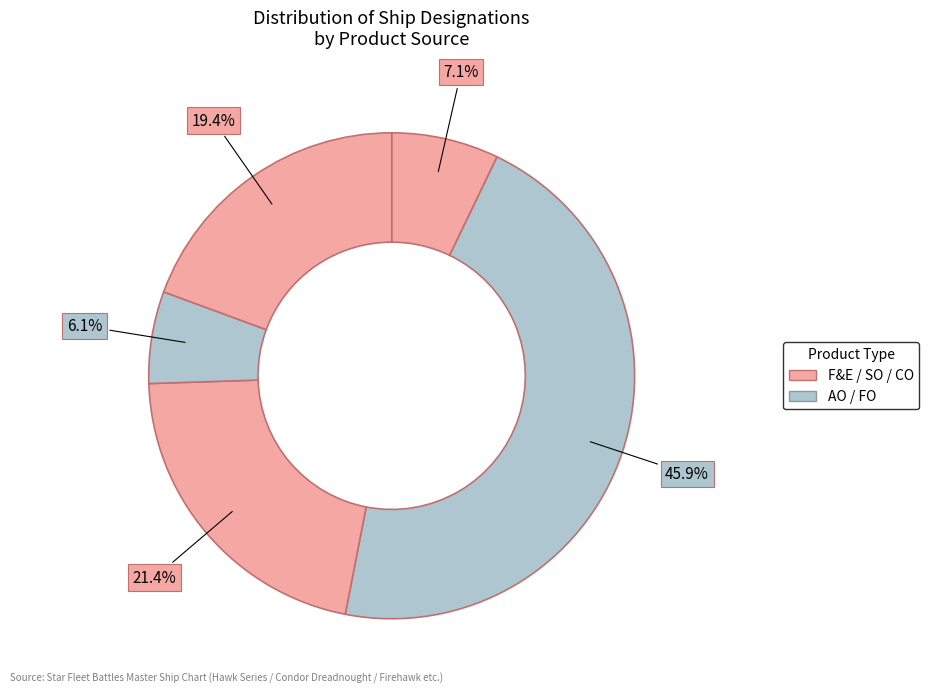

Count the number of slices in the pie.

5